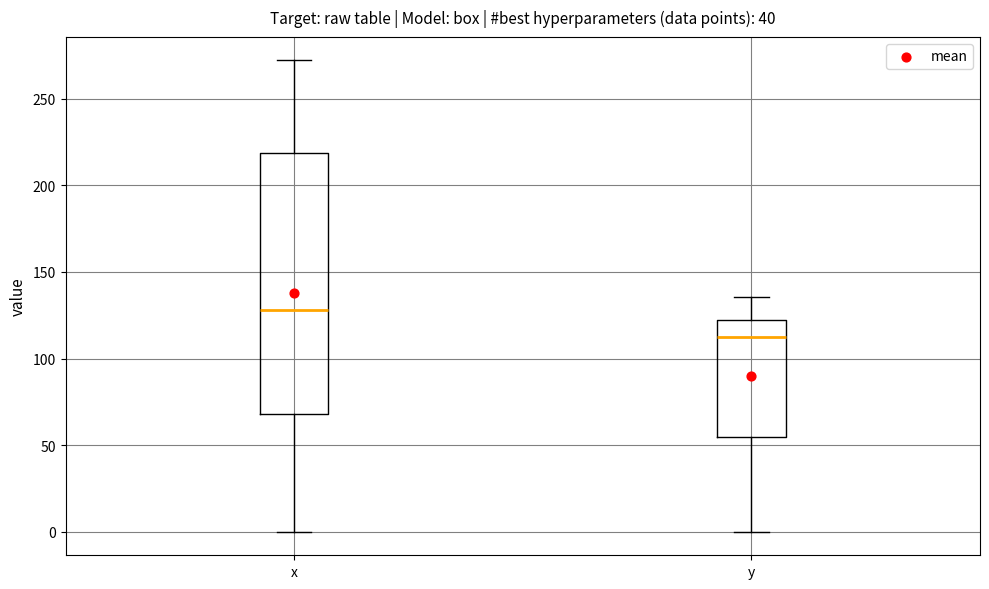

Reading left to right, transcribe this box plot: for each box, give where its median line is, the range the box spans, and where its two whiskers end, as read against the y-axis. The values are not printed on the chart, so give them approximately, as read against the axis.

x: median 130, box 70 to 220, whiskers 0 to 270
y: median 110, box 55 to 120, whiskers 0 to 135